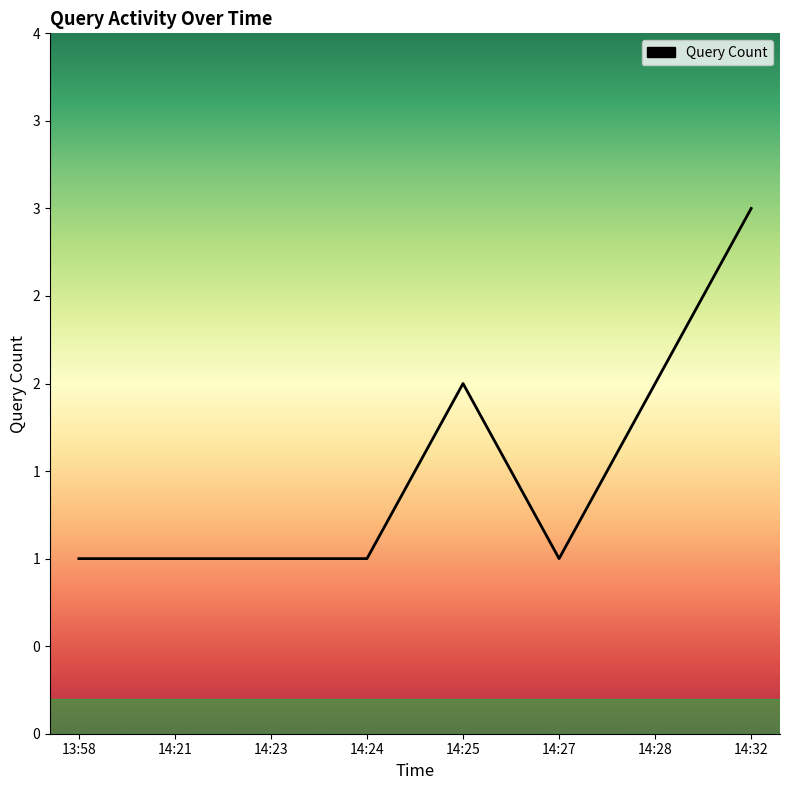

Does the chart display data point markers on the line(s)?

No